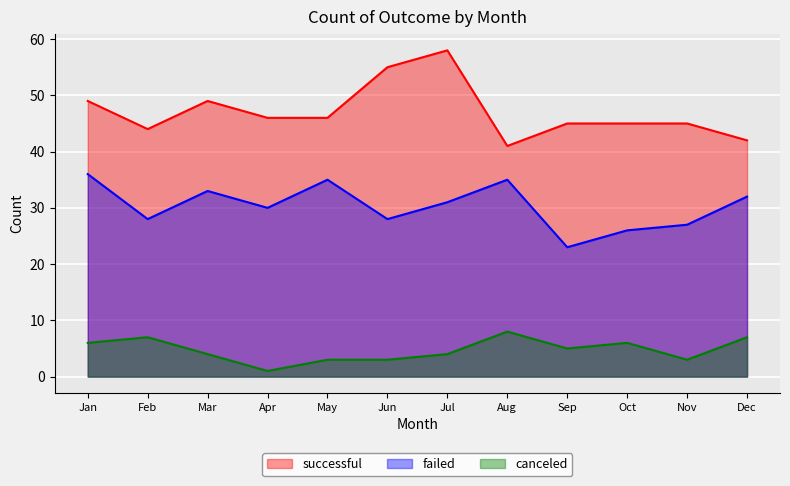

What is the average value of the successful series?

47